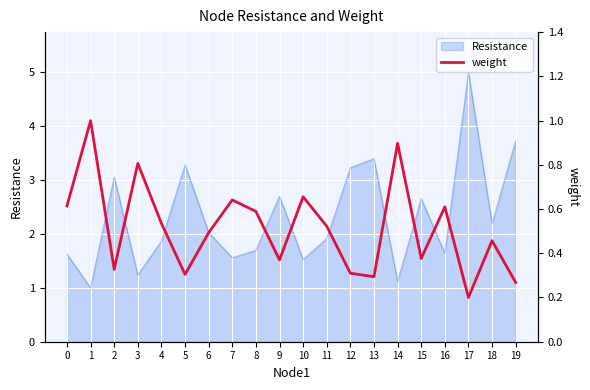

The value of Resistance at 19 is 3.7. True or false?

True